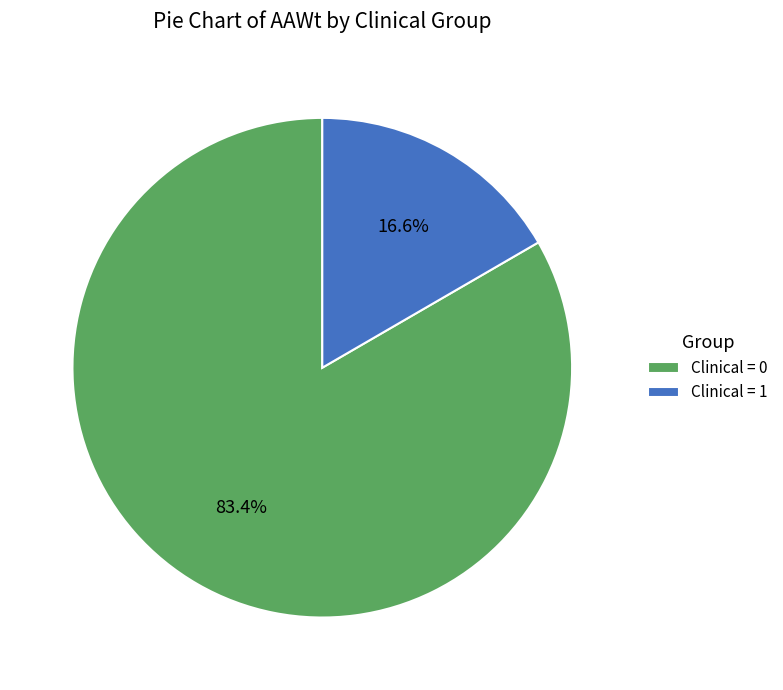

Which category accounts for the majority?

Clinical = 0